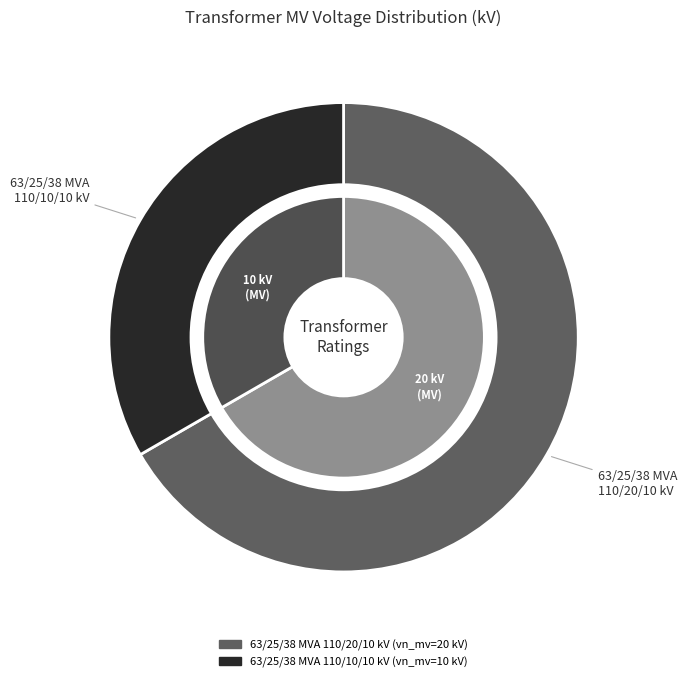

Rank the categories by value from lowest to highest.

63/25/38 MVA 110/10/10 kV, 63/25/38 MVA 110/20/10 kV